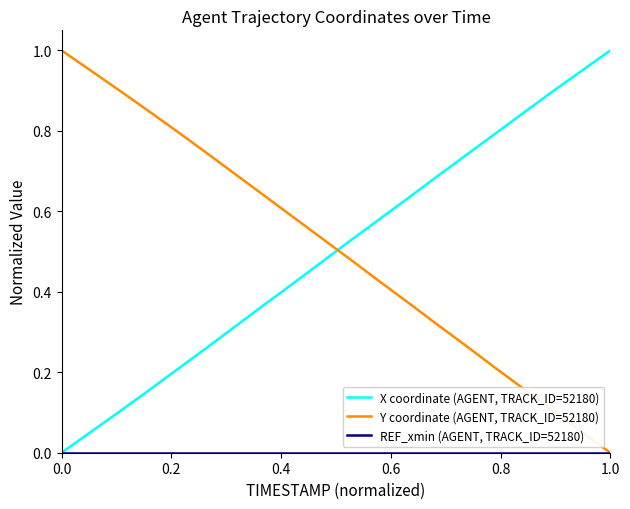

How many times do X coordinate (AGENT, TRACK_ID=52180) and Y coordinate (AGENT, TRACK_ID=52180) cross each other?

1